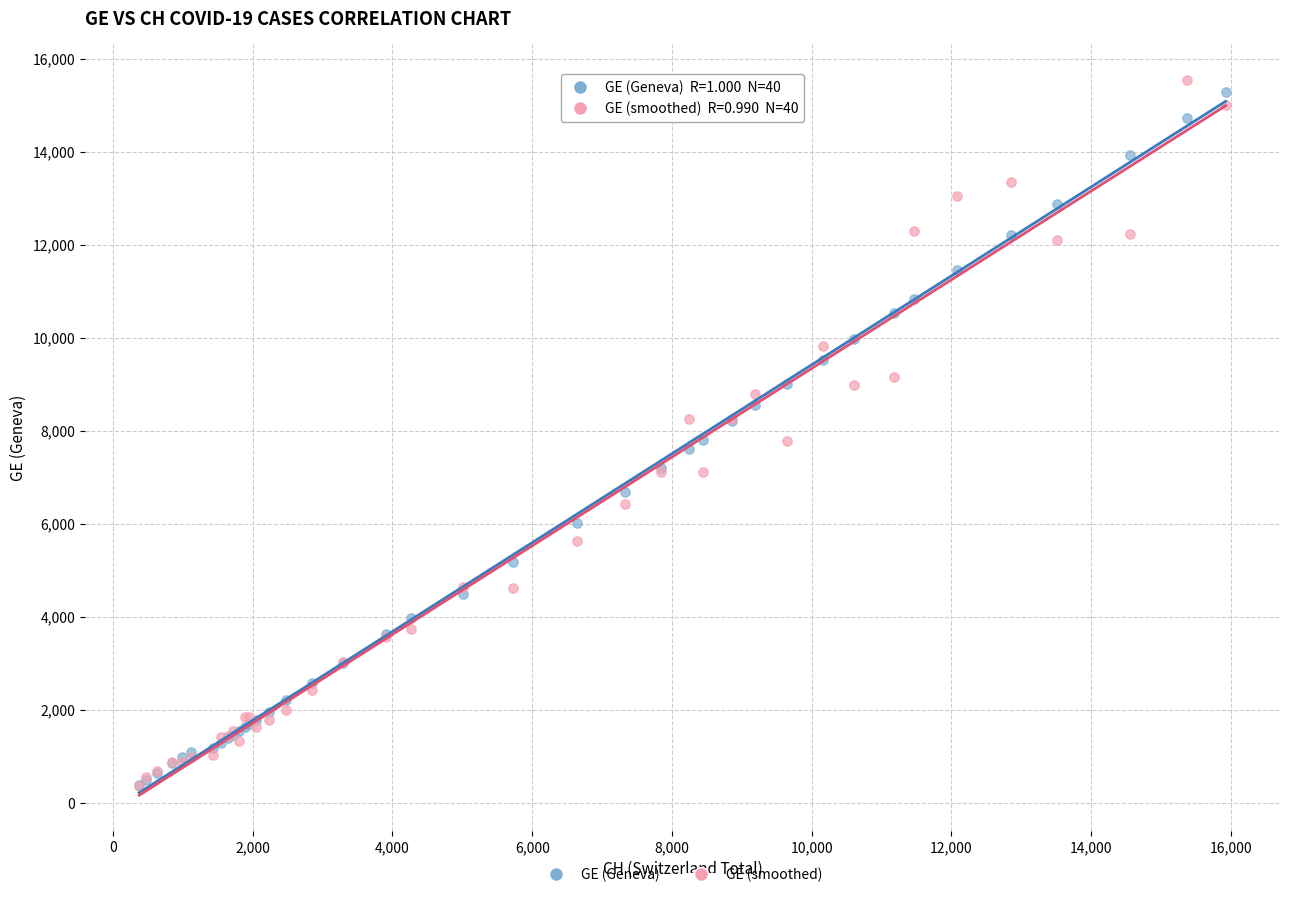

Which series has the largest Y range (max minus min)?

GE (smoothed)